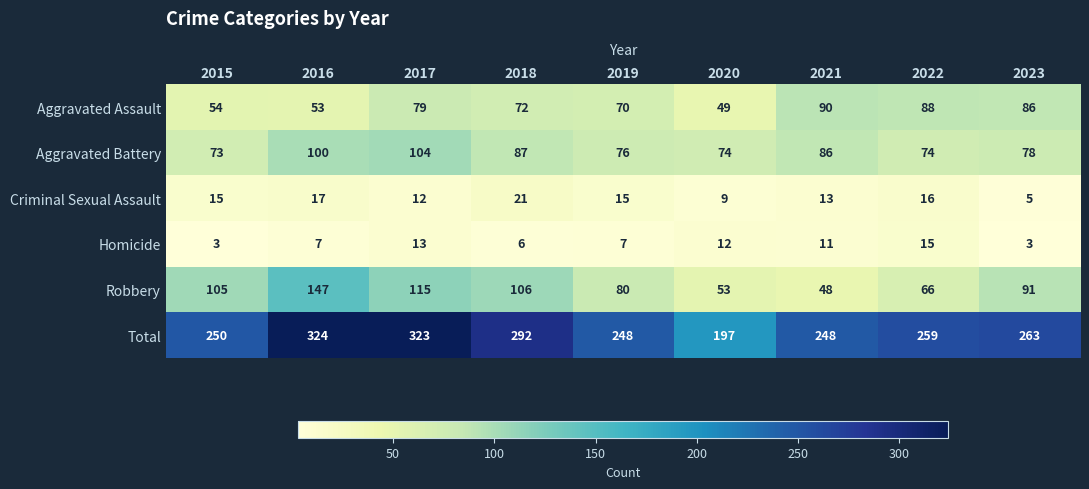

Which label corresponds to the largest value in the chart?

2016